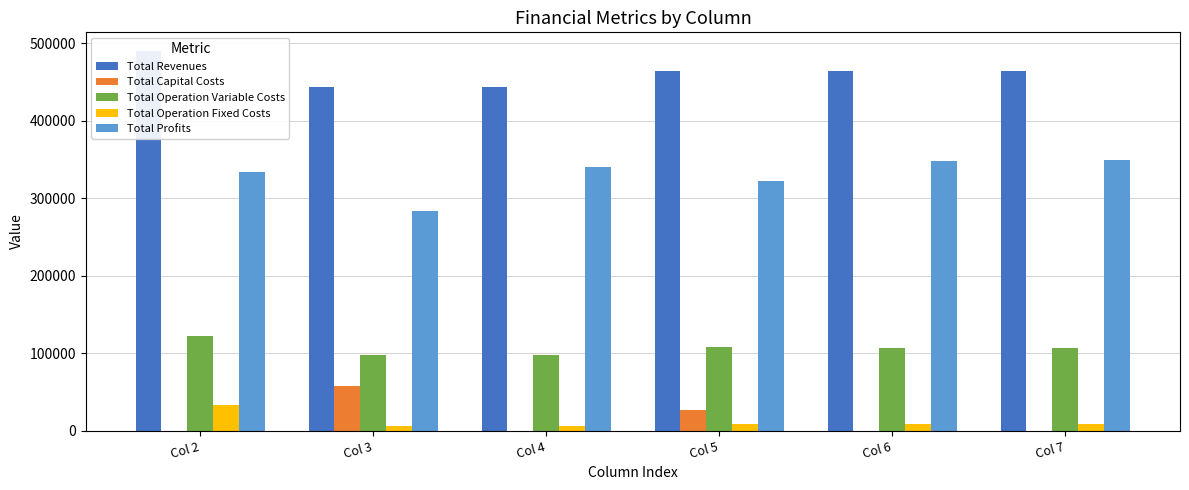

Reading left to right, list all the values displayed in this chart.

Total Revenues: Col 2=489897.0	Col 3=444399.0	Col 4=444399.0	Col 5=464768.2	Col 6=464768.2	Col 7=464768.2
Total Capital Costs: Col 2=0.0	Col 3=57600.0	Col 4=0.0	Col 5=26400.0	Col 6=0.0	Col 7=0.0
Total Operation Variable Costs: Col 2=122652.8	Col 3=97628.7	Col 4=97230.8	Col 5=107723.2	Col 6=107279.3	Col 7=106834.7
Total Operation Fixed Costs: Col 2=33627.6	Col 3=6053.0	Col 4=6053.0	Col 5=8827.2	Col 6=8827.2	Col 7=8827.2
Total Profits: Col 2=333616.6	Col 3=283117.3	Col 4=341115.3	Col 5=321817.7	Col 6=348661.7	Col 7=349106.2